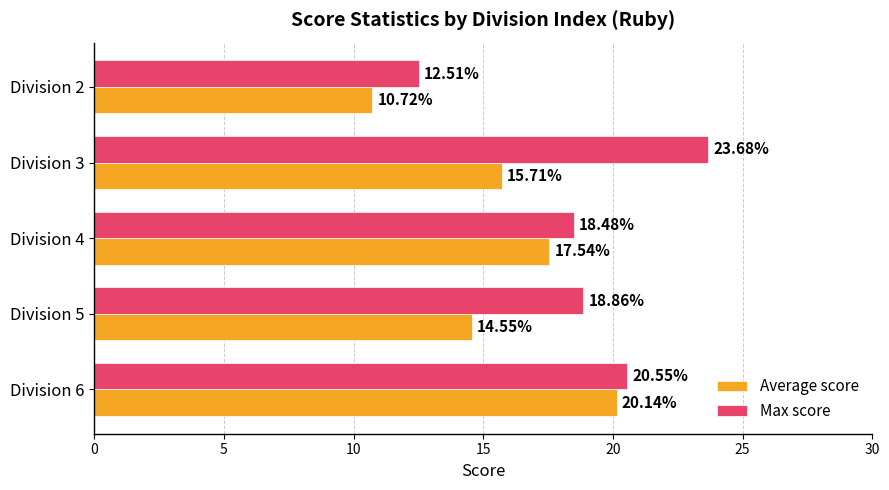

Rank the categories by Average score value from lowest to highest.

Division 2, Division 5, Division 3, Division 4, Division 6